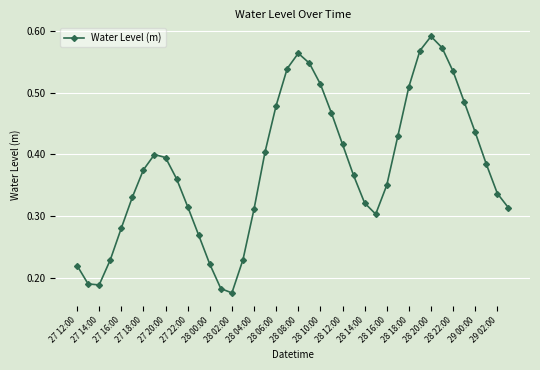

Count the values in the range 0 to 1.

40